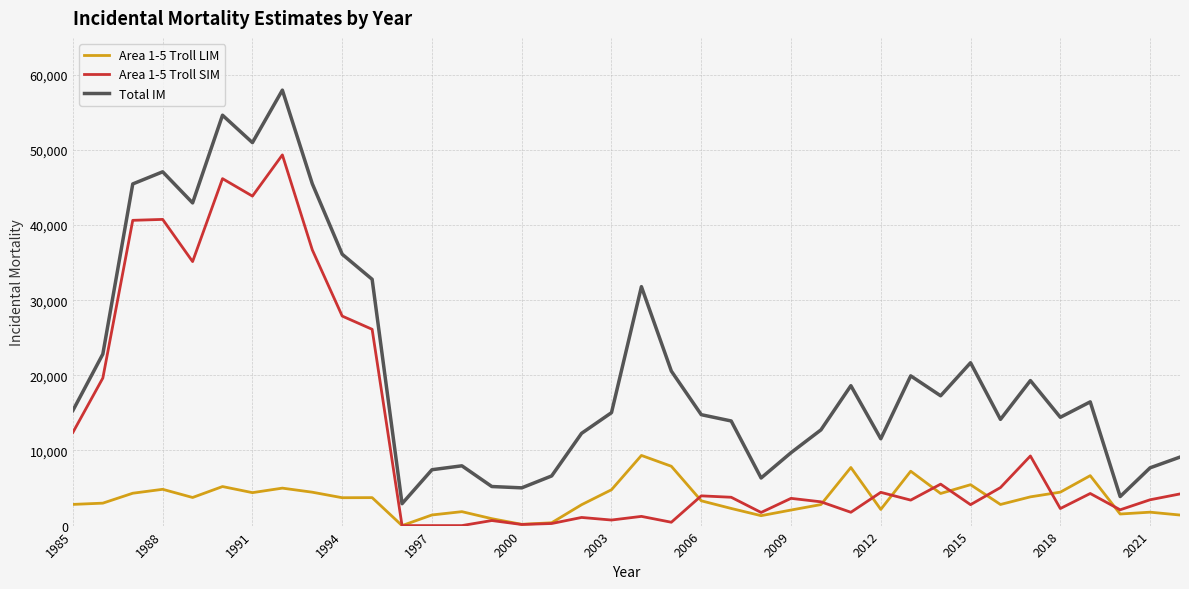

True or false: Area 1-5 Troll LIM and Area 1-5 Troll SIM cross at least once.

True